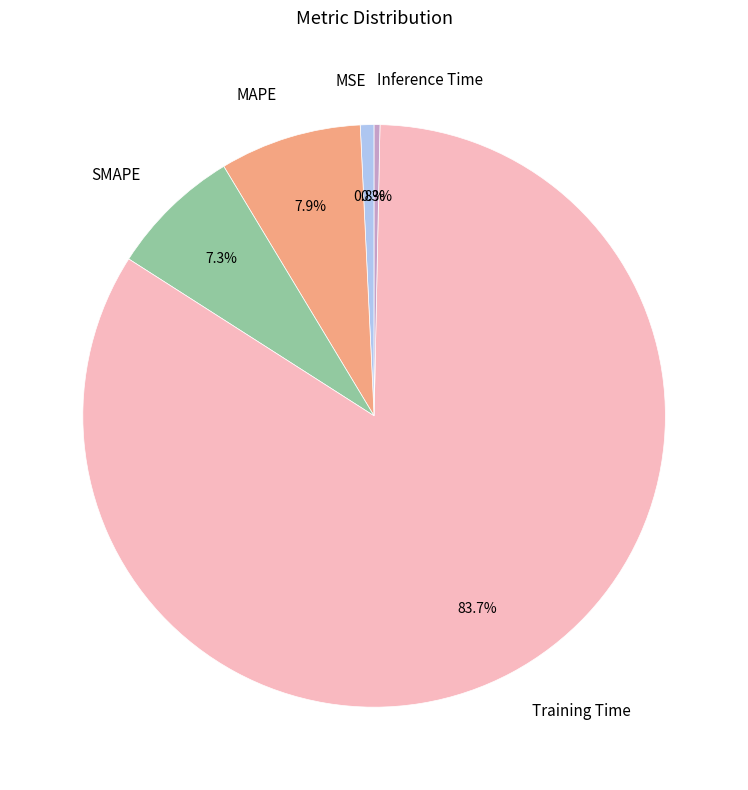

Combined, what portion of the pie is SMAPE and MSE?

8.1%